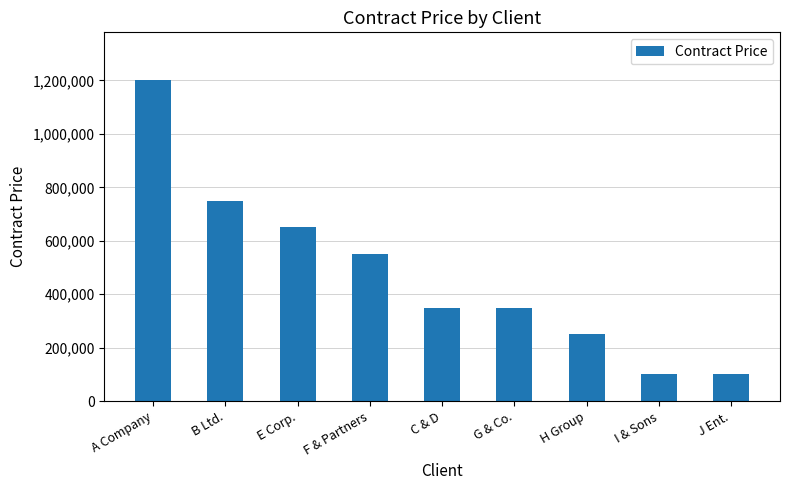

What is the label of the 9th bar from the left?

J Ent.